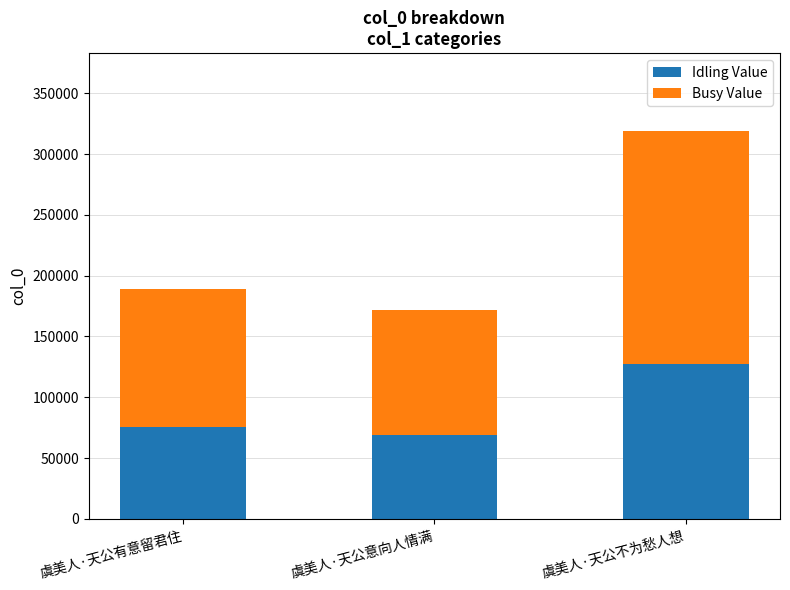

Does the chart contain any negative values?

No